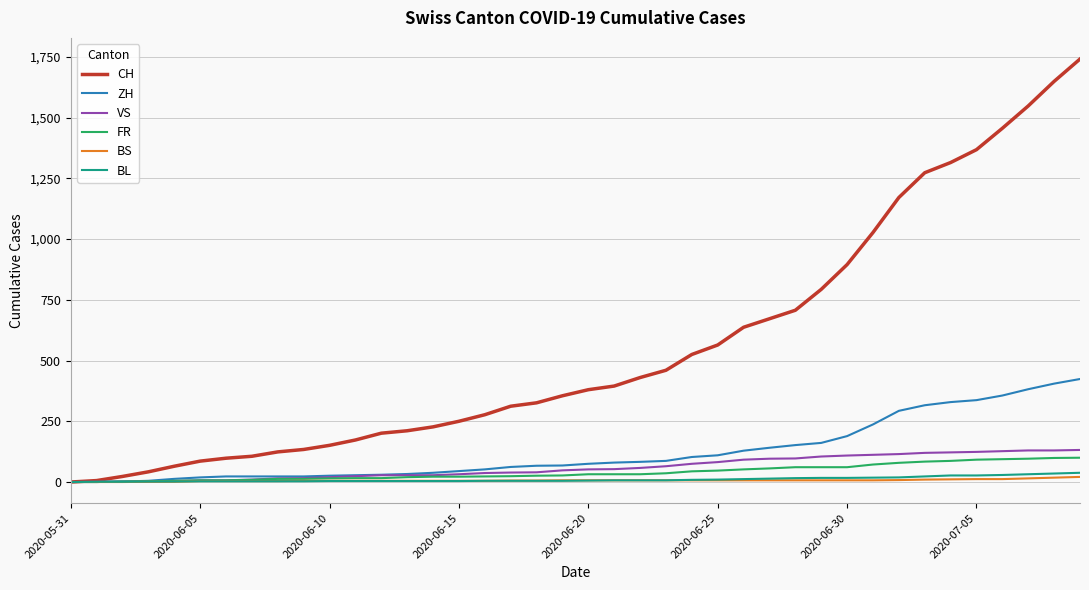

What is the greatest value displayed?

1741